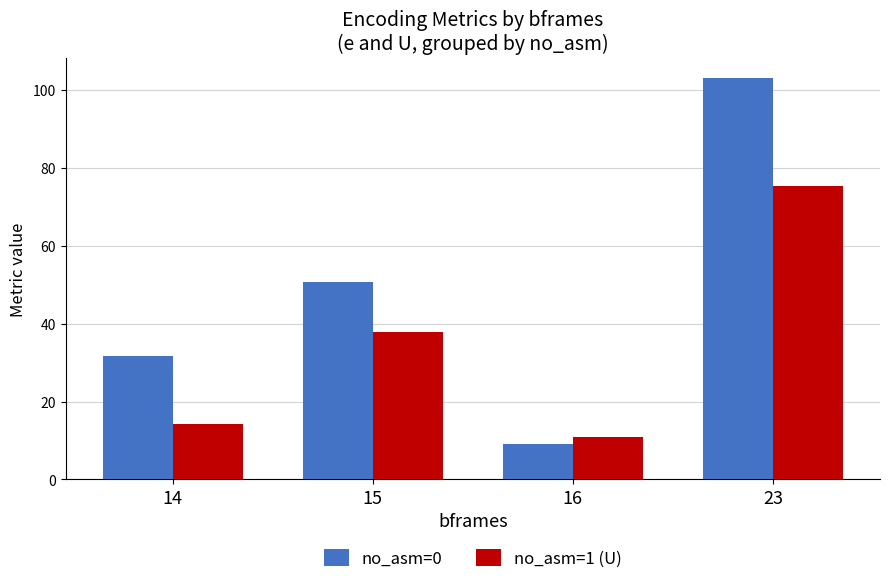

Is it true that no_asm=0 equals 15.7 at 15?

False